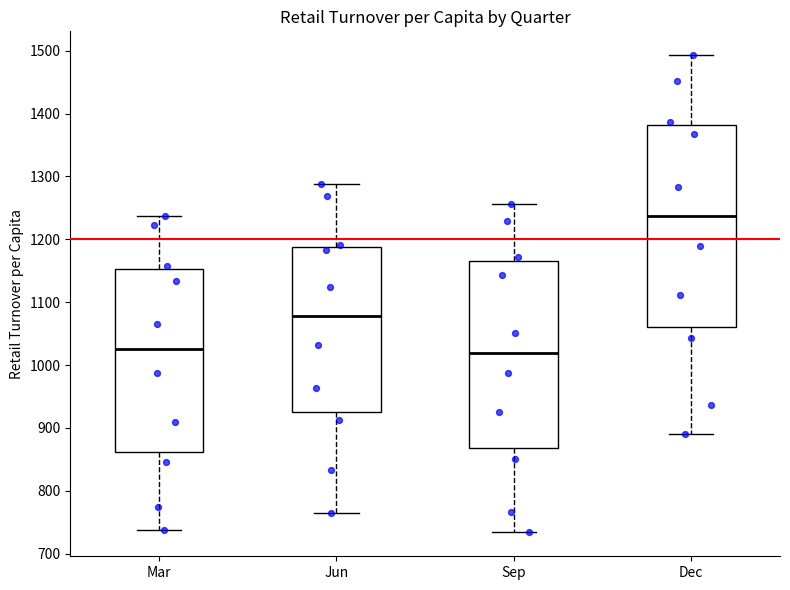

Comparing the boxes themselves (not the whiskers), which one is the tallest?

Dec